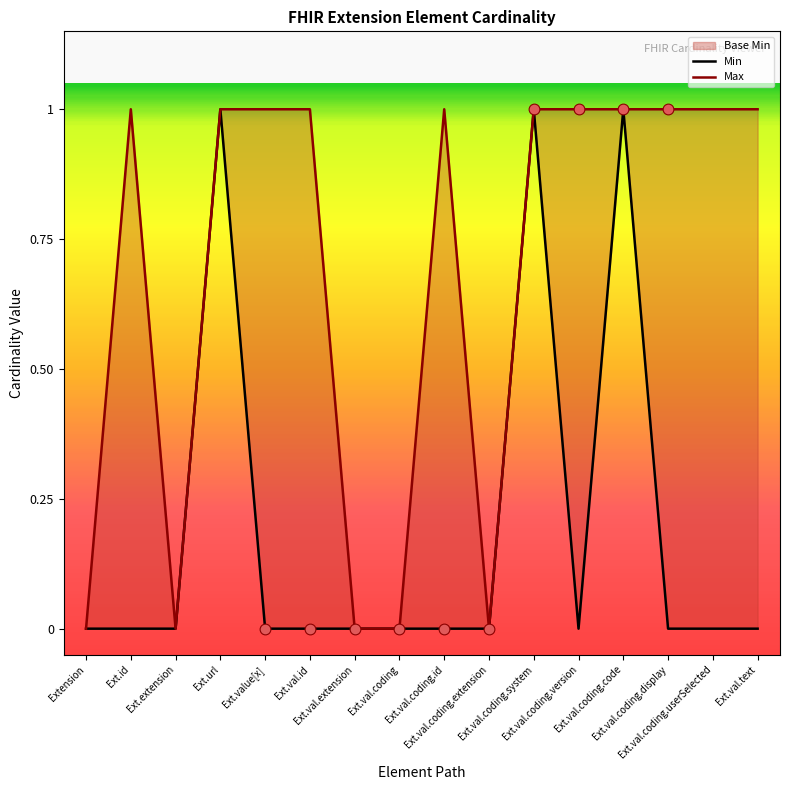

At how many categories does at least one series exceed 0?

11